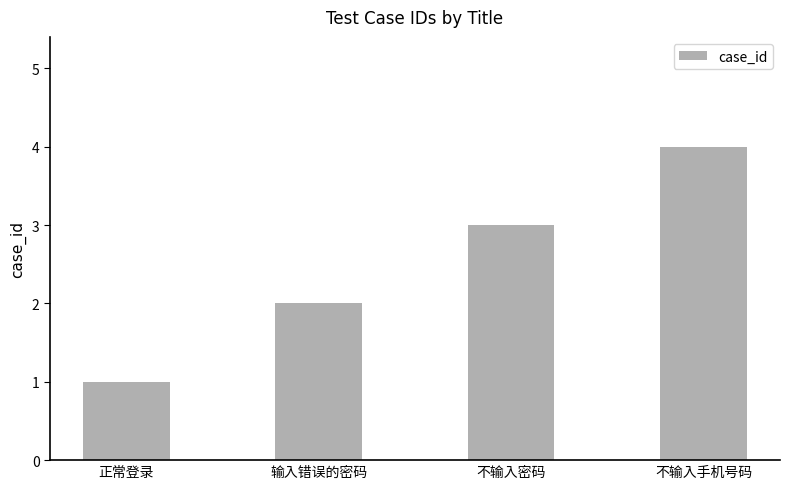

What is the difference between the maximum and minimum values?

3